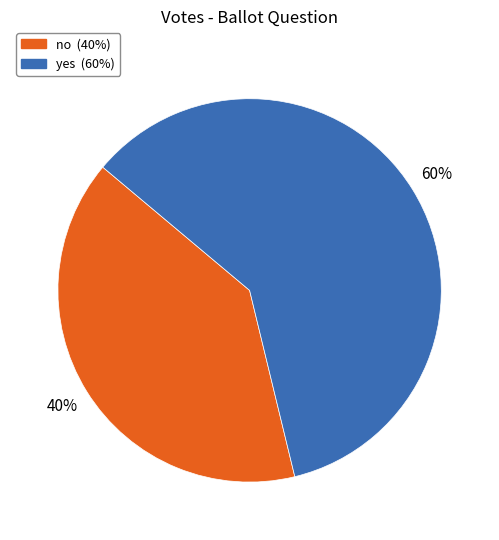

Which slice is the smallest?

no